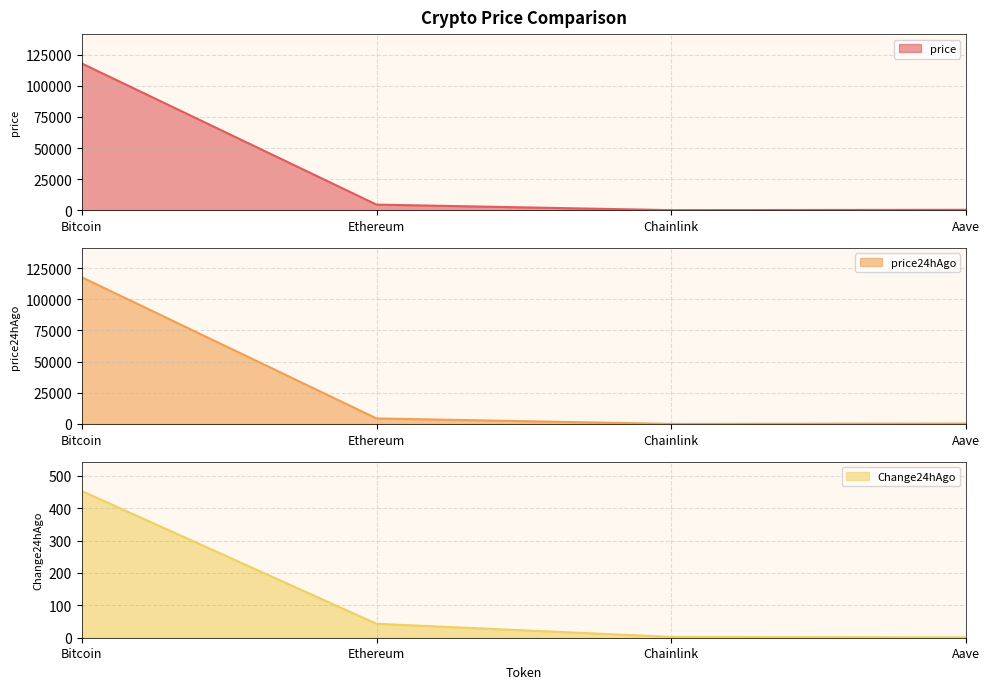

Does the chart have visible grid lines?

Yes